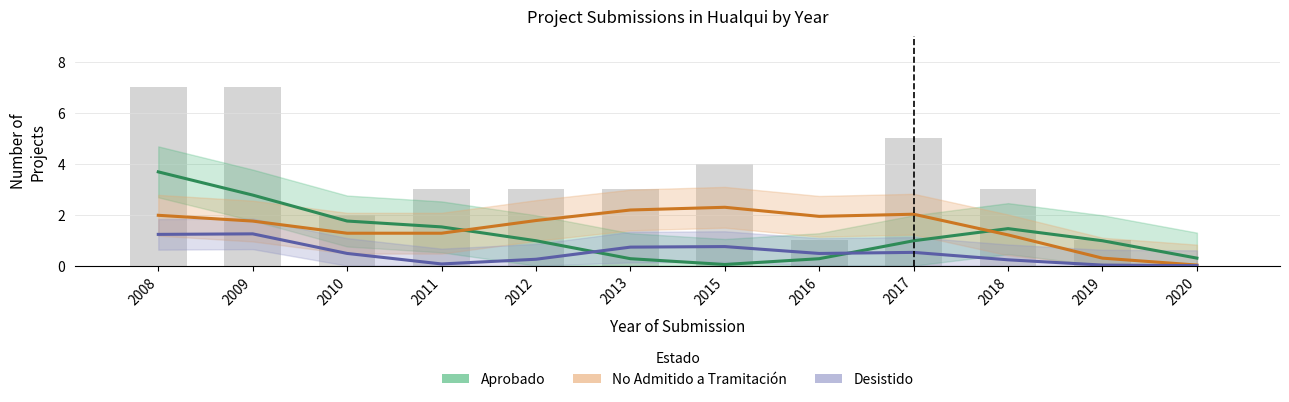

Which series has the largest total across all categories?

No Admitido a Tramitación